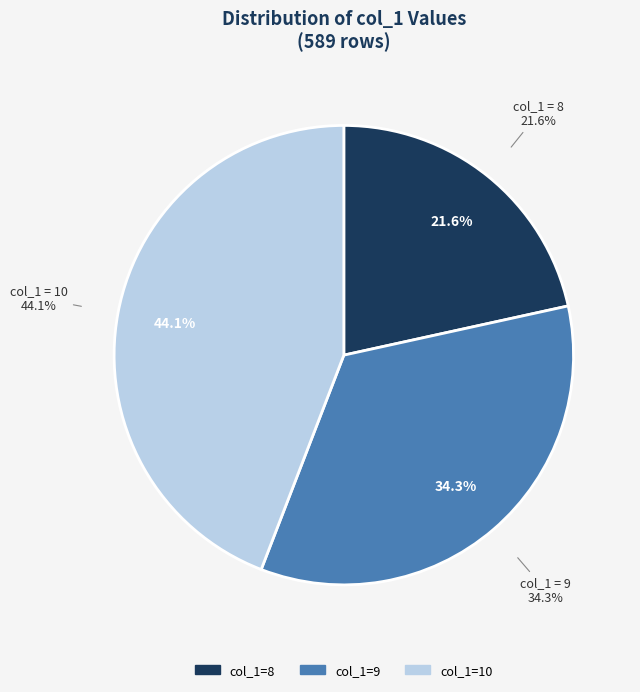

Is the sum of 10 and 8 greater than half?

Yes